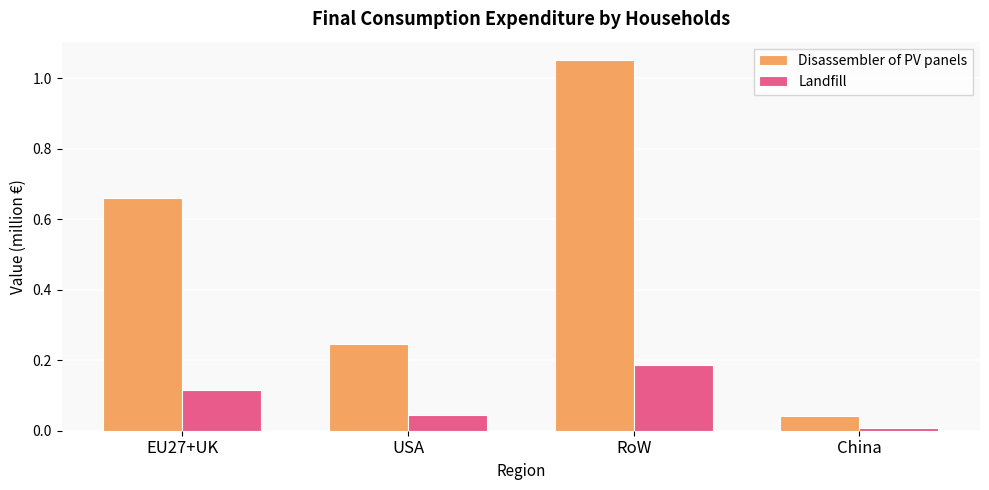

Which series has the largest range (max minus min)?

Disassembler of PV panels